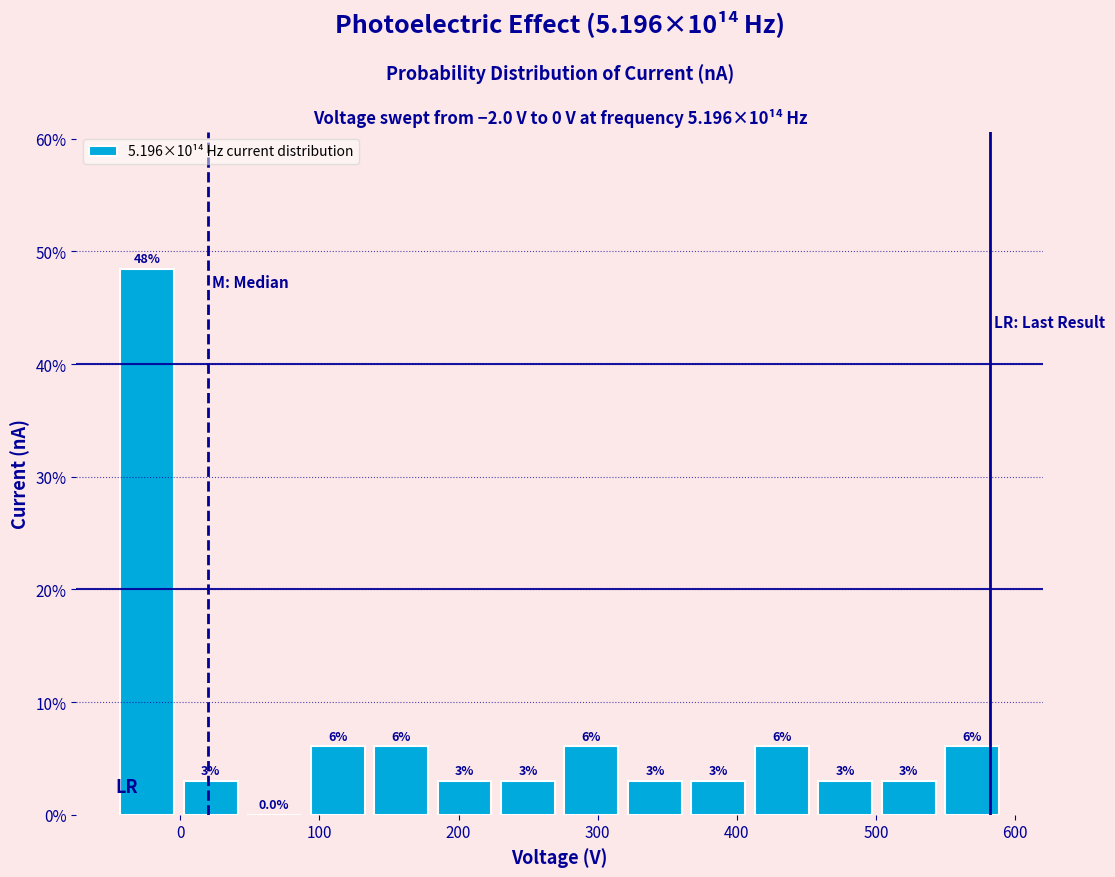

Over which range of the x-axis is the bar tallest?

-50 to 0